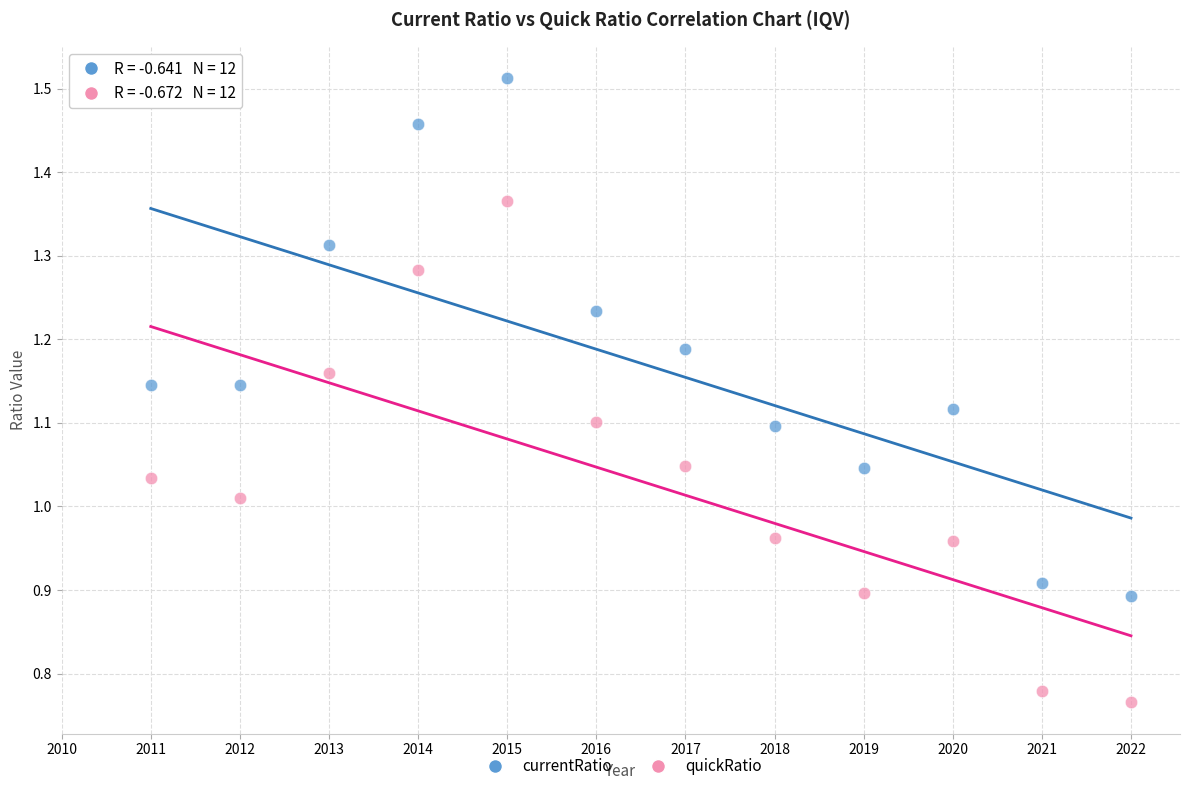

What is the X range (max minus min) for the scatter plot?

11.0